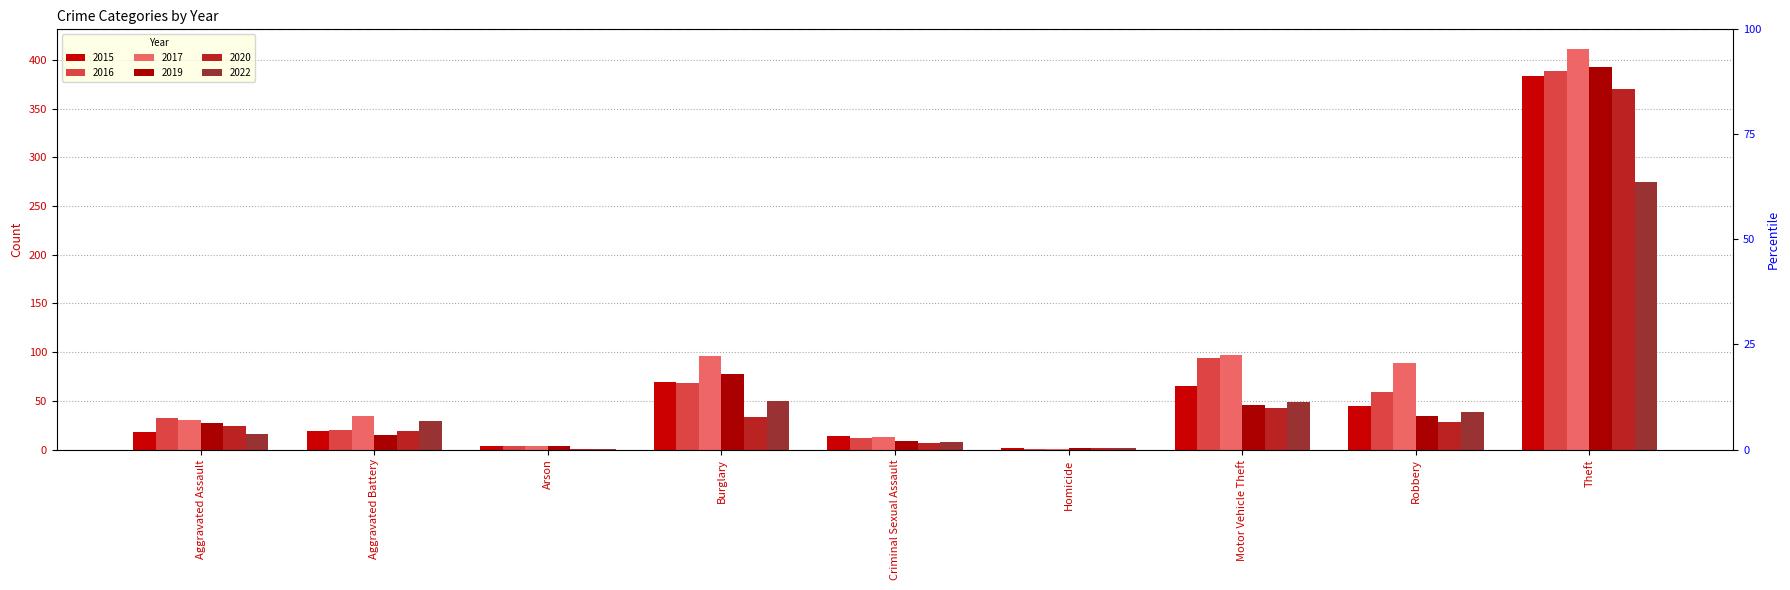

What is the total value across all series at Arson?

18